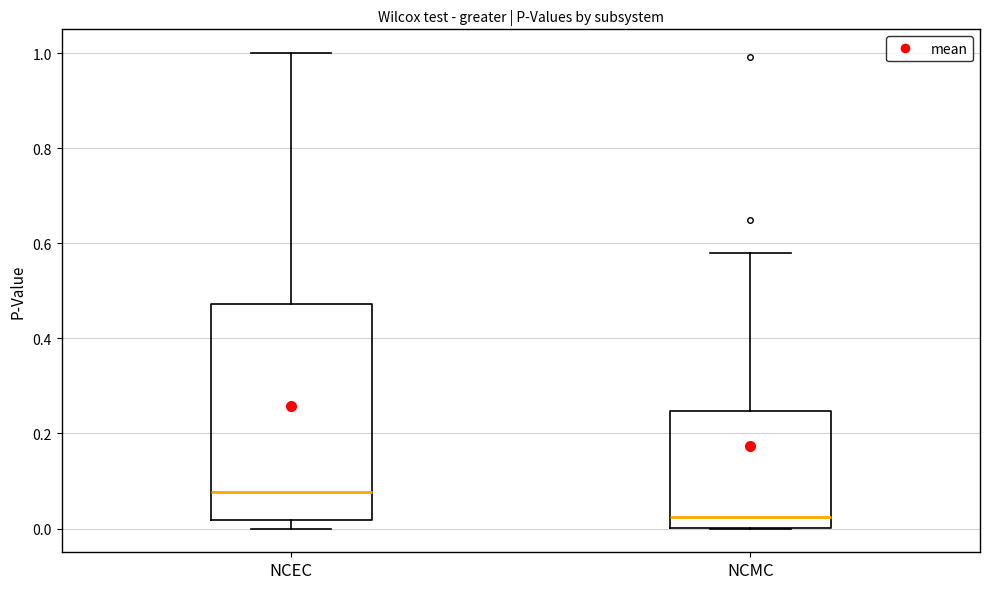

Where does the upper whisker of the box for NCEC end on the y-axis? The values are not printed on the chart, so give them approximately, as read against the axis.

1.00